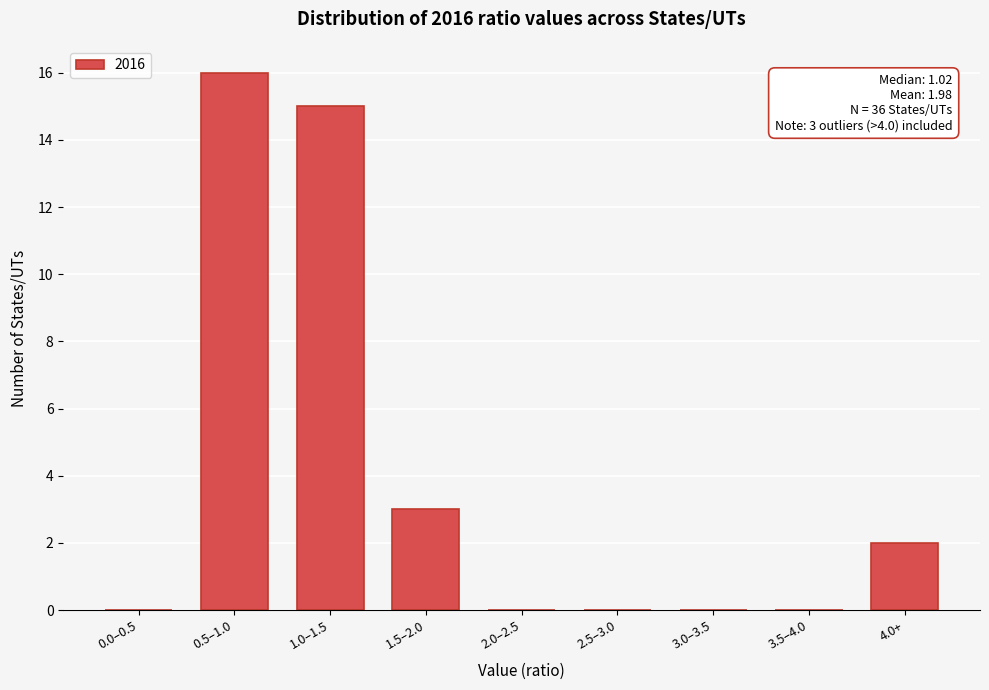

Reading left to right, list all the values displayed in this chart.

0.0–0.5=0	0.5–1.0=16	1.0–1.5=15	1.5–2.0=3	2.0–2.5=0	2.5–3.0=0	3.0–3.5=0	3.5–4.0=0	4.0+=2